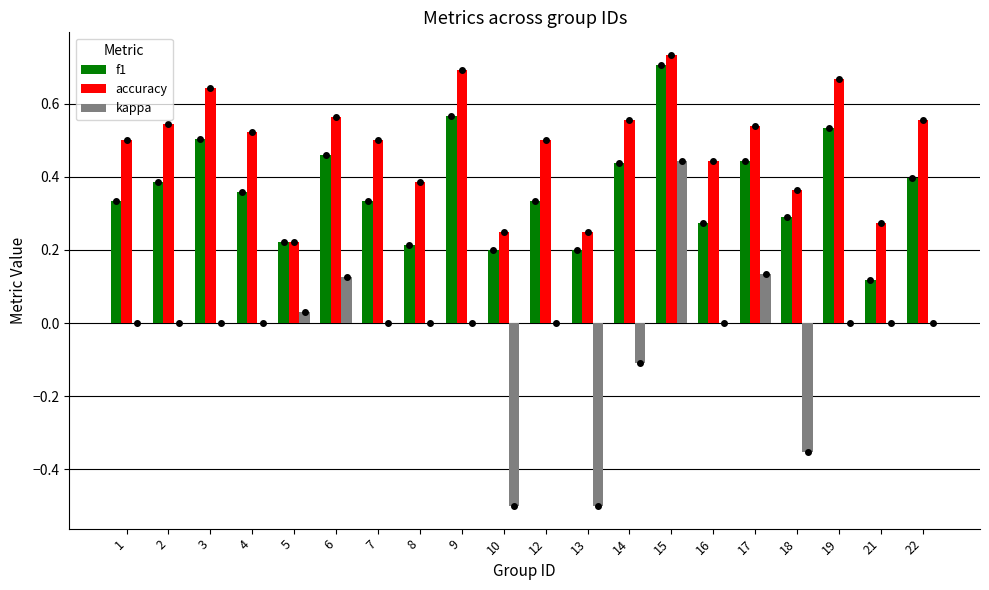

How many series are shown in this chart?

3